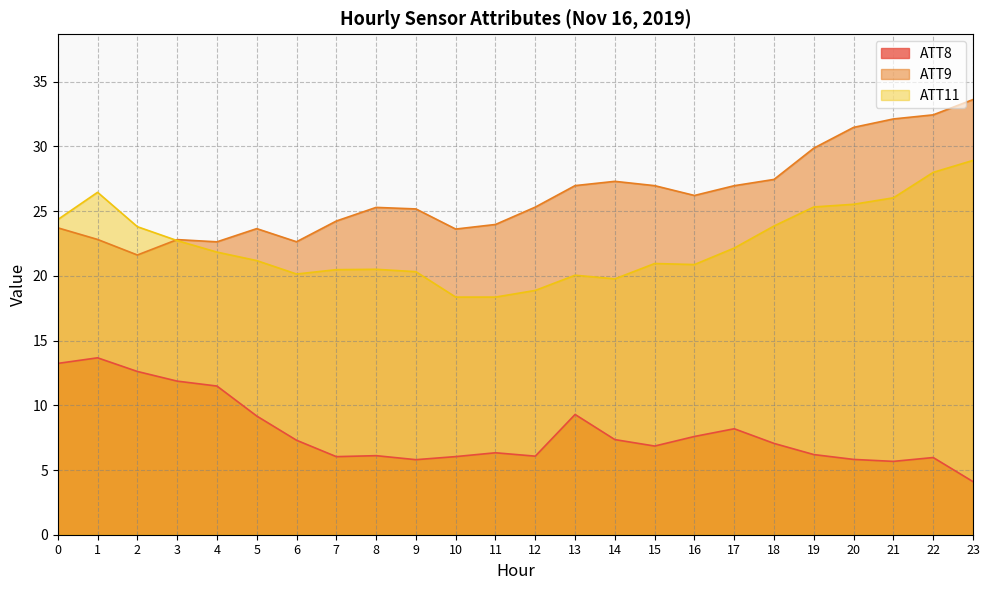

True or false: ATT11 has a value of 23.9 at 18.

True